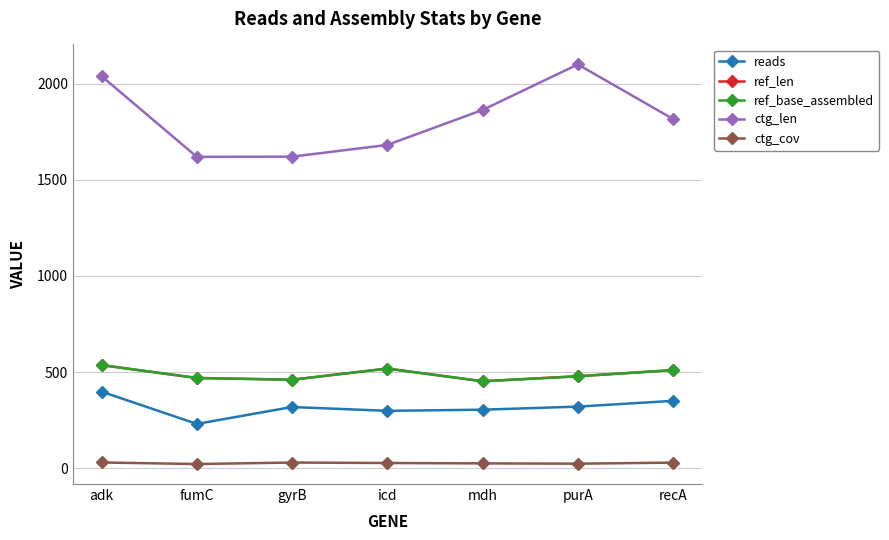

What is the label of the 1st point from the right?

recA